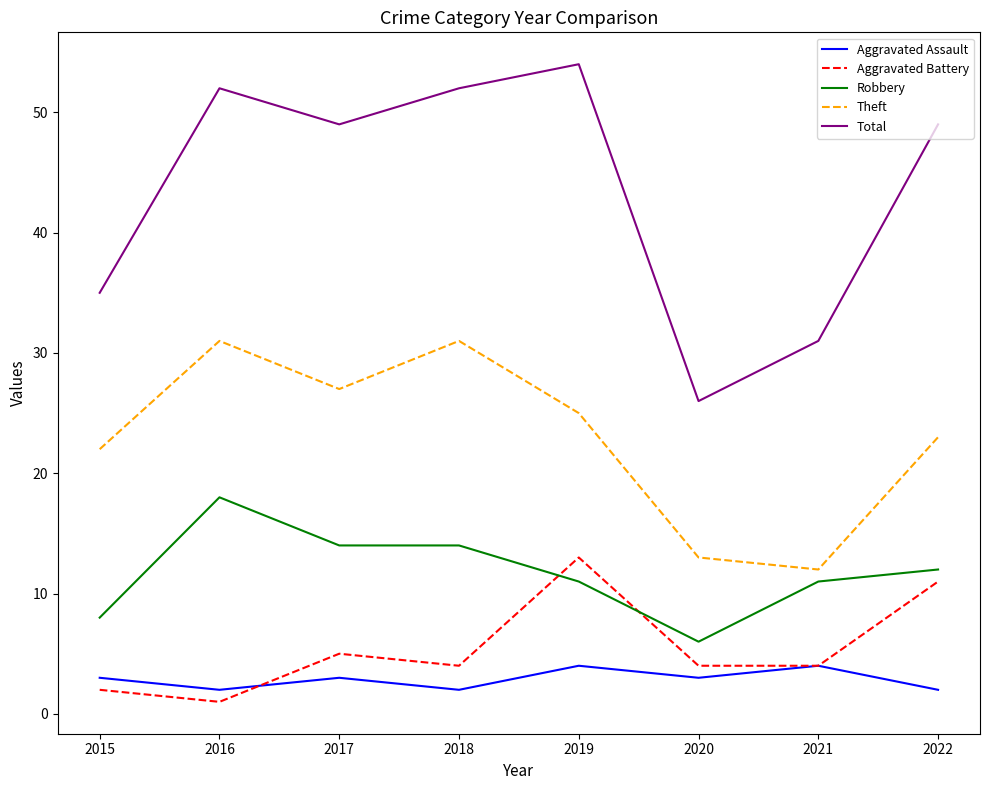

Rank the series by their maximum value, from highest to lowest.

Total, Theft, Robbery, Aggravated Battery, Aggravated Assault